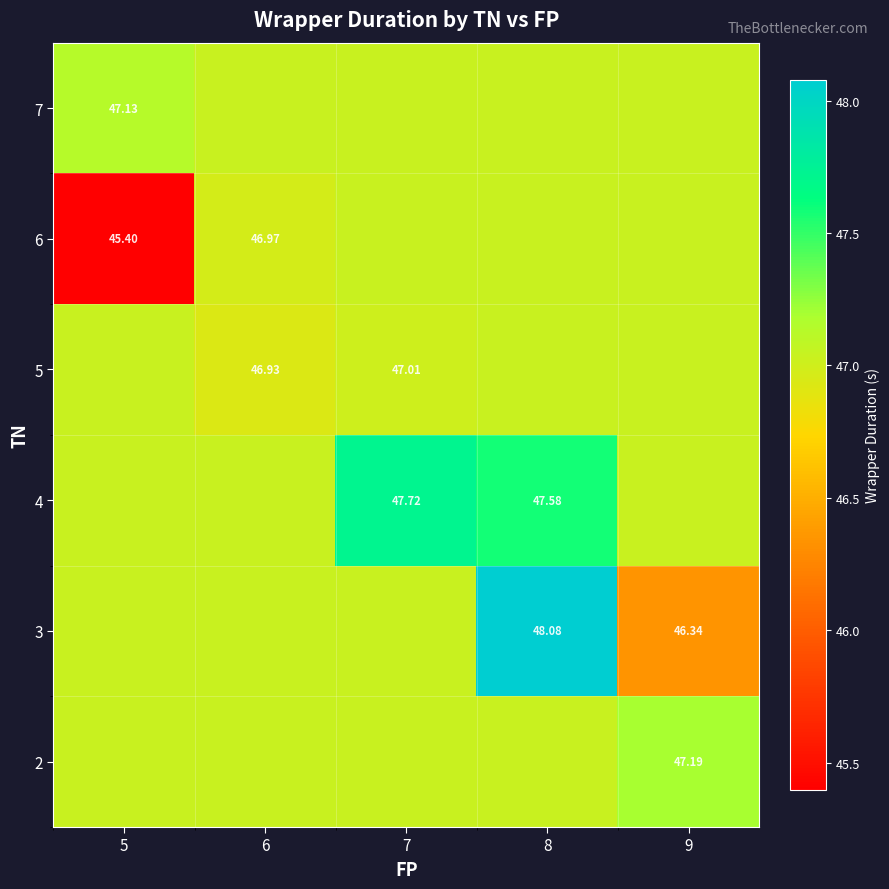

At 9, list the series in order from smallest to largest.

3, 4, 5, 6, 7, 2